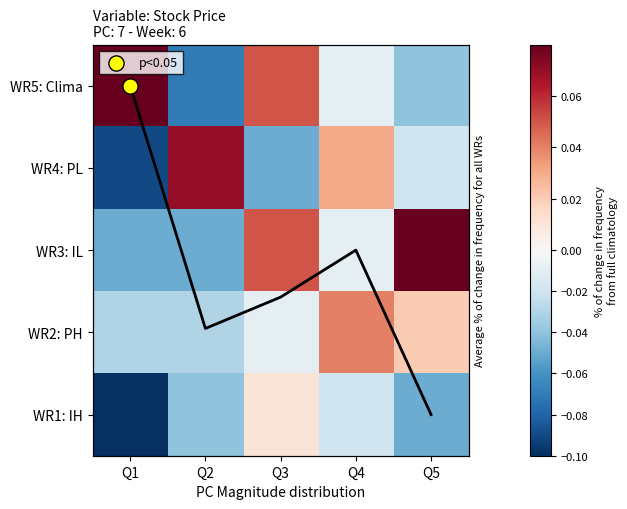

Which category has the lowest value across all series?

Q1